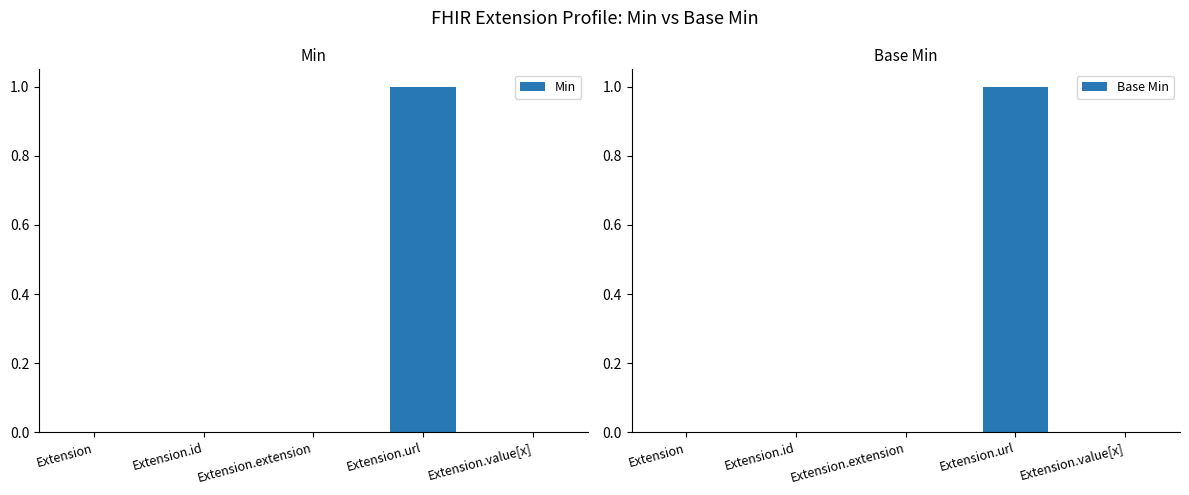

Between Extension.url and Extension.value[x], which series saw the biggest shift?

Min